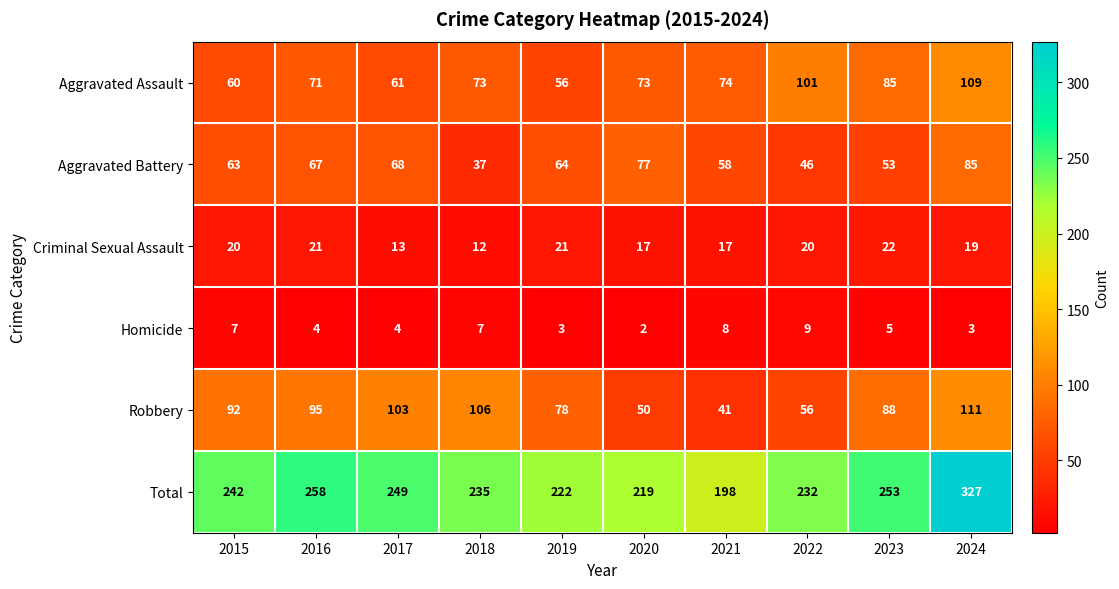

What value does the Aggravated Battery series have at 2024, to the nearest 5?

85